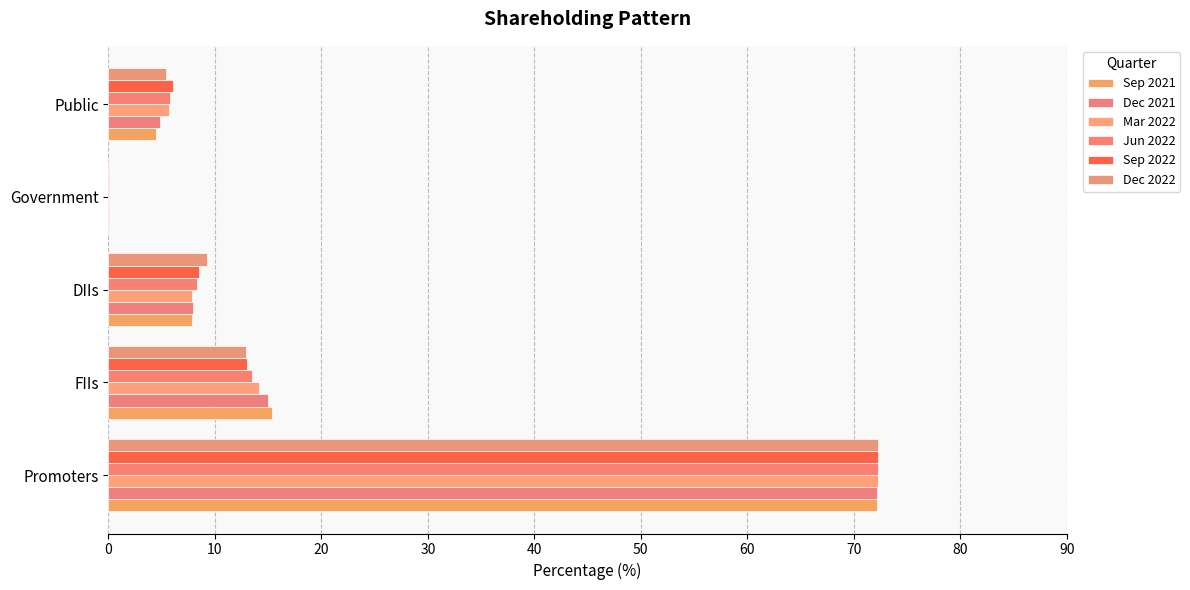

At how many categories does at least one series exceed 45?

1